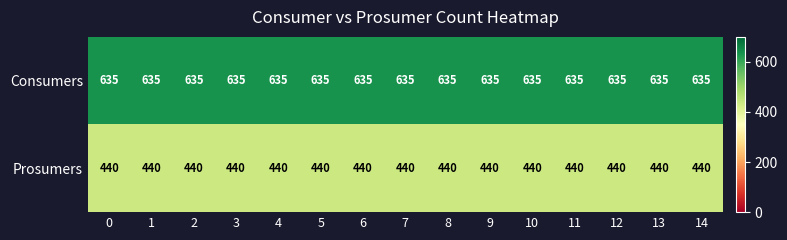

What is the greatest value displayed?

635